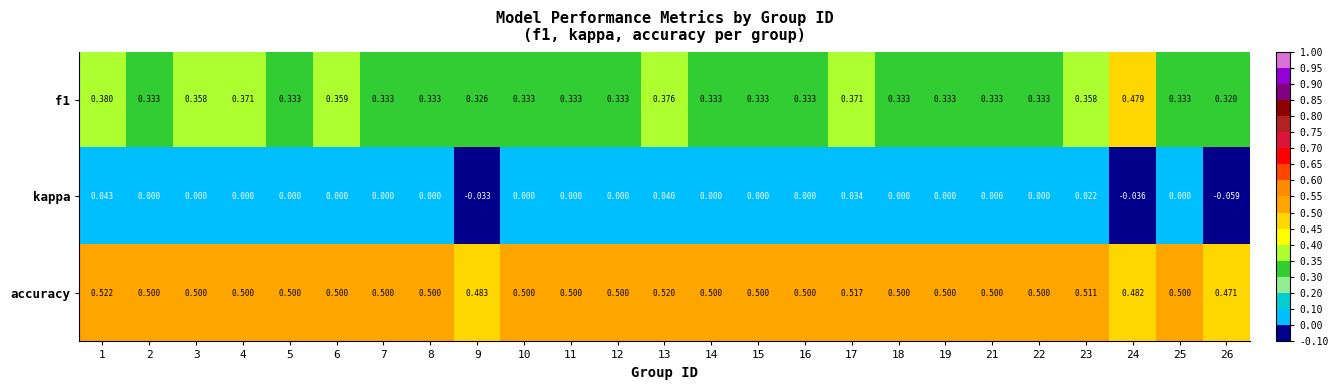

Is the value of accuracy at 24 greater than the value of f1 at 19?

Yes